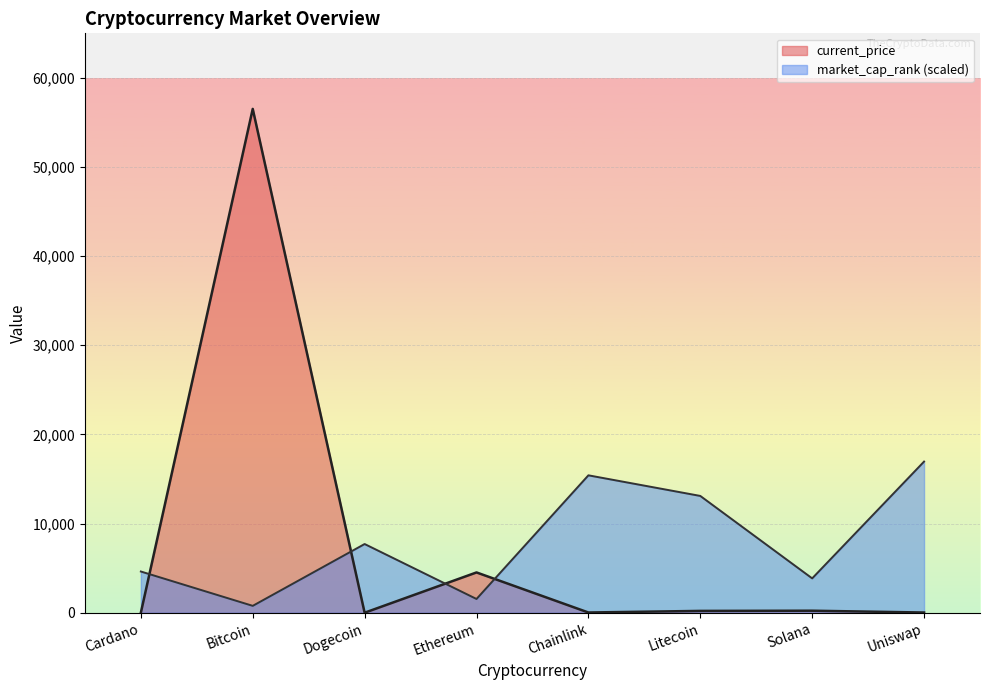

How many times do current_price and market_cap_rank cross each other?

4